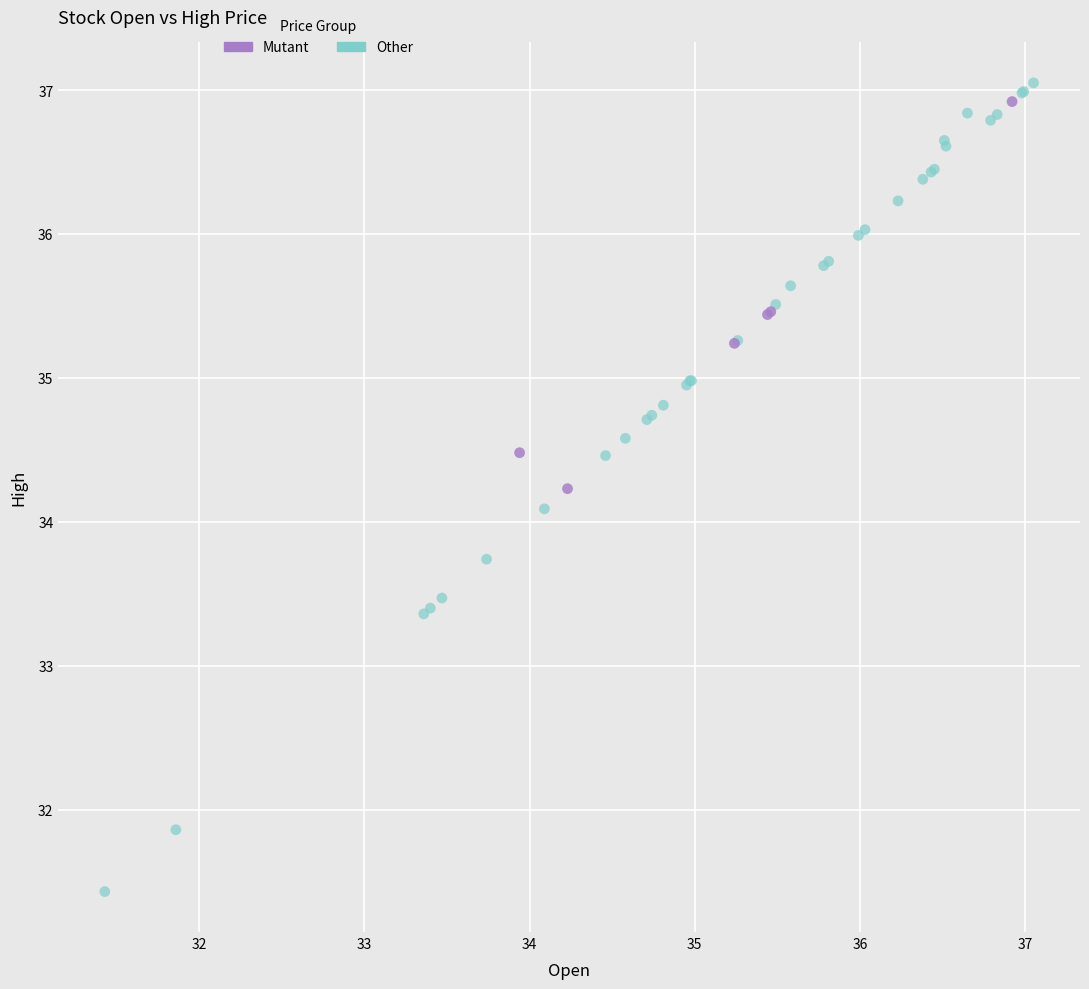

Which series contains the highest Y value?

Other